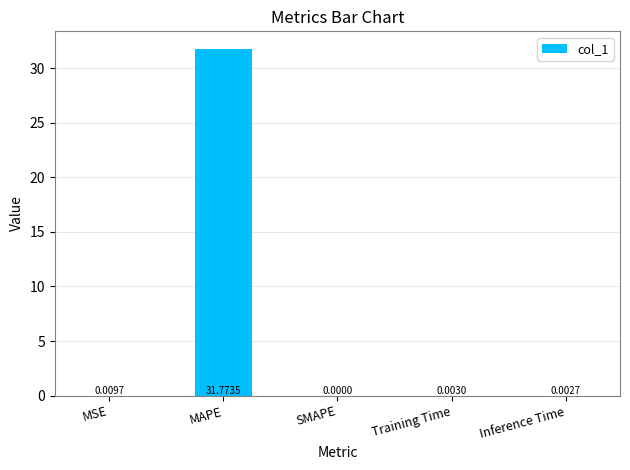

Which label corresponds to the largest value in the chart?

MAPE